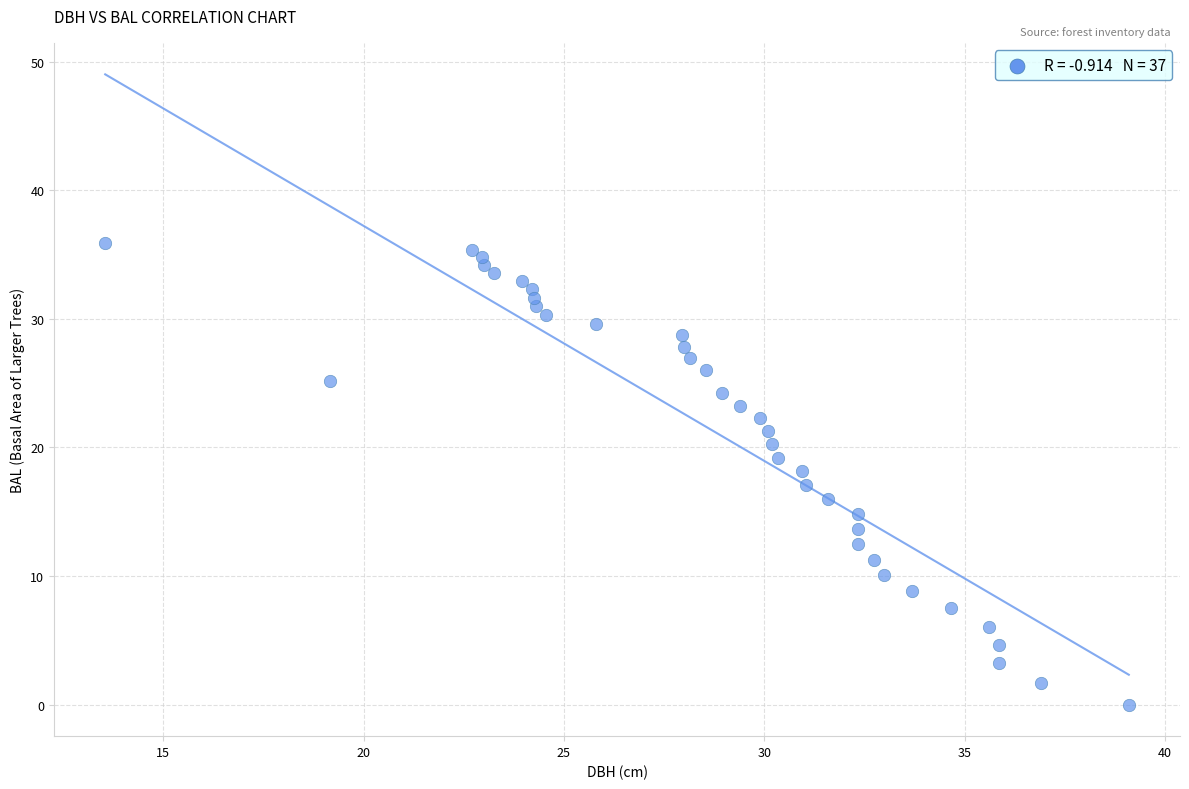

What is the range of Y values (max minus min)?

35.9